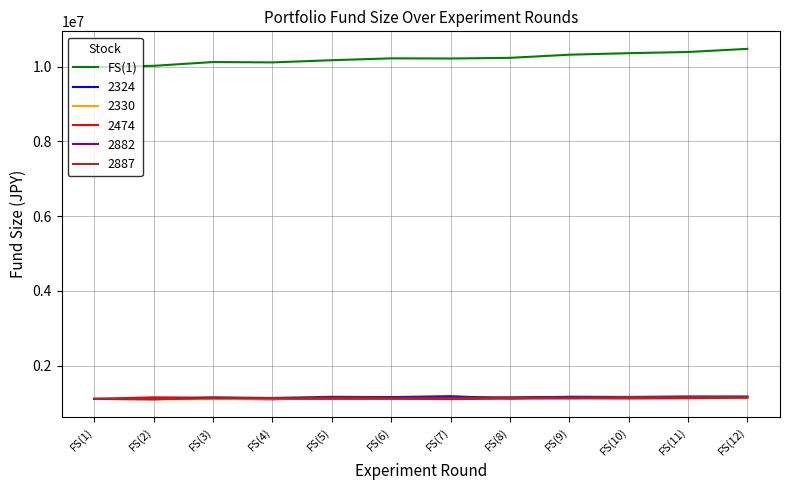

The value of FS(1) at FS(4) is 10113781.6. True or false?

True